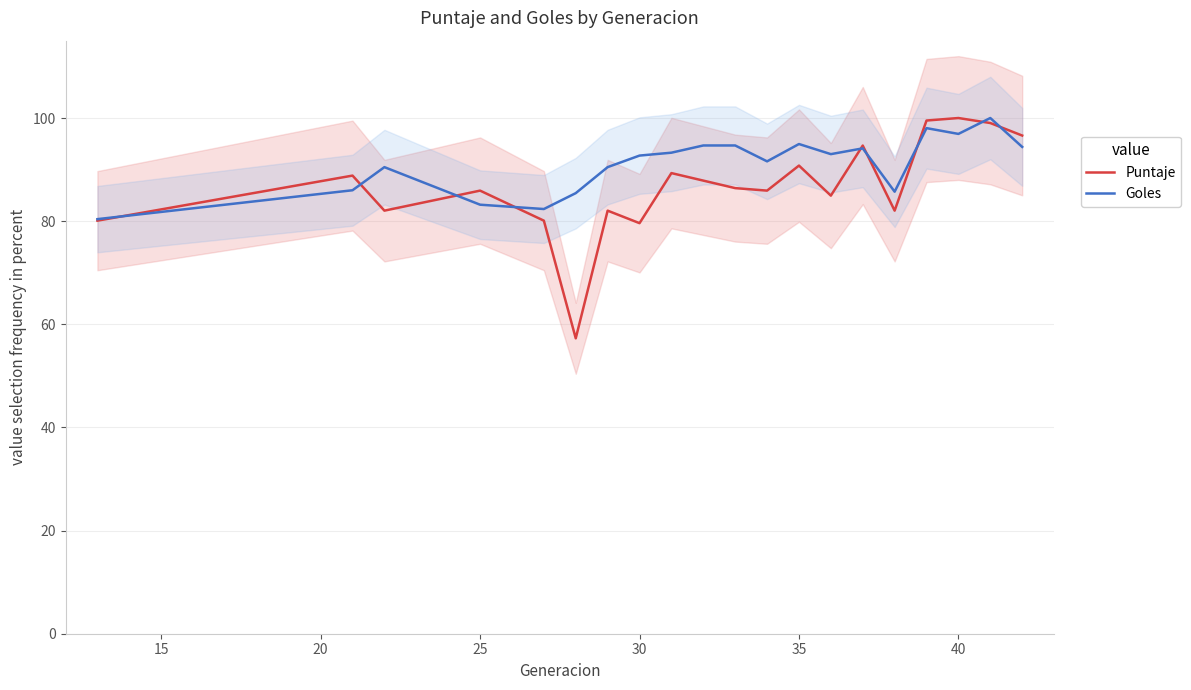

What is the highest value of the Goles series?

100.0